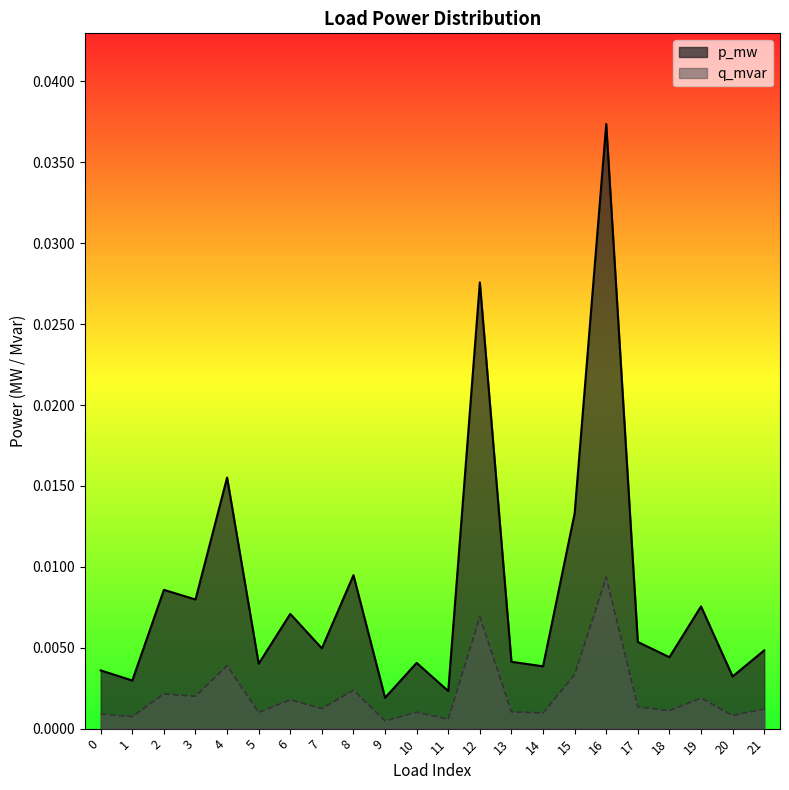

Which category has the highest value in the q_mvar series?

16